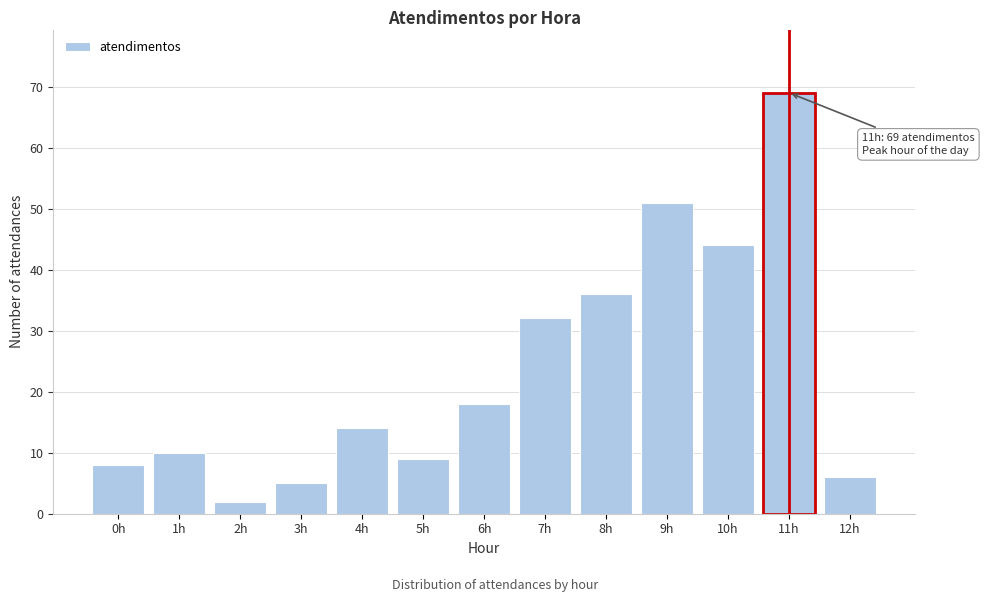

Reading left to right, what are all the values shown in this chart?

8	10	2	5	14	9	18	32	36	51	44	69	6